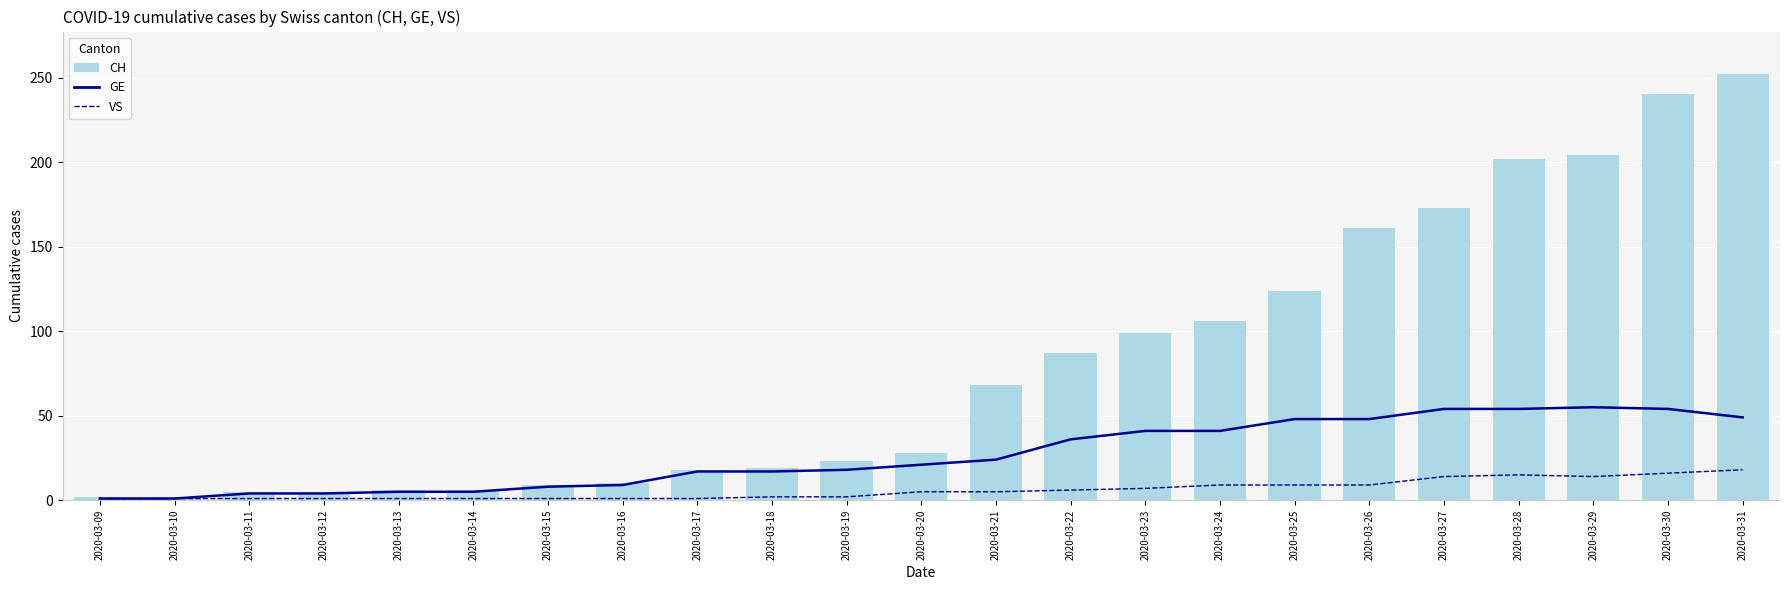

Which series has the widest spread of values?

CH